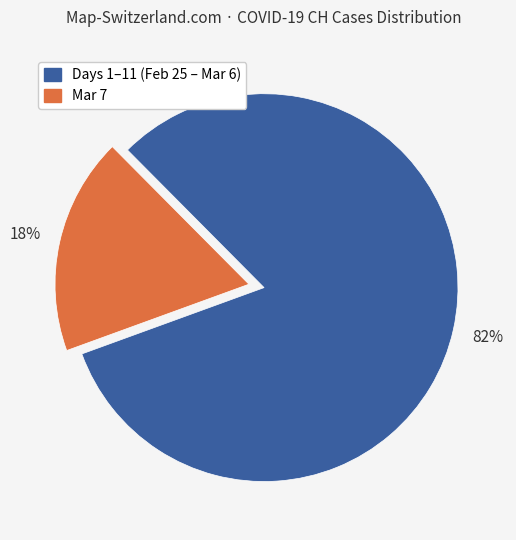

To the nearest percent, what is the average slice percentage?

50%